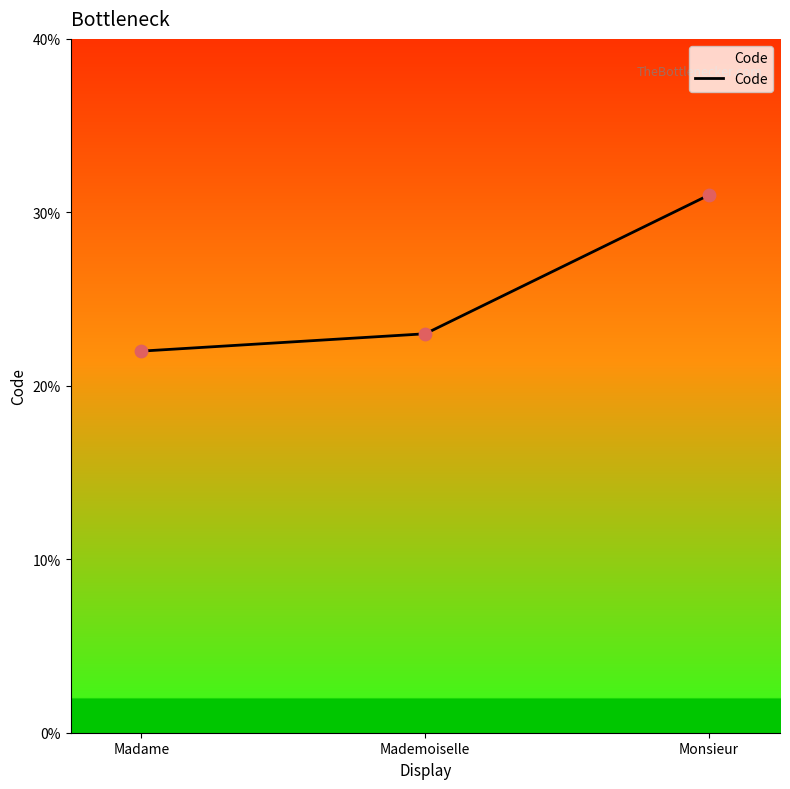

Between Monsieur and Madame, which is larger?

Monsieur